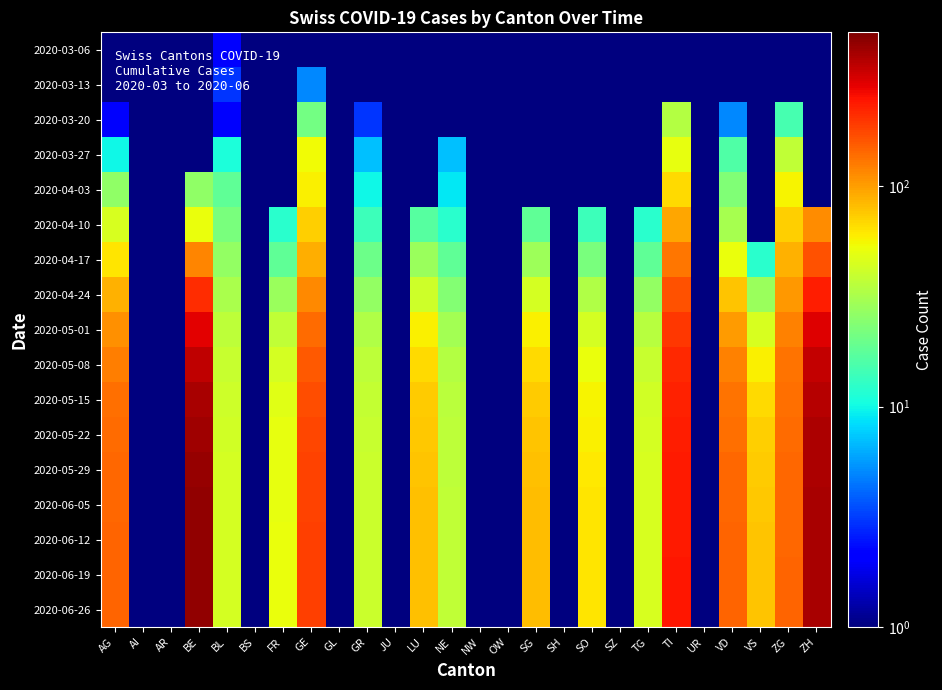

Reading left to right, transcribe all the data shown in this chart.

2020-03-06: AG=0.5	AI=0.5	AR=0.5	BE=0.5	BL=2.0	BS=0.5	FR=0.5	GE=0.5	GL=0.5	GR=0.5	JU=0.5	LU=0.5	NE=0.5	NW=0.5	OW=0.5	SG=0.5	SH=0.5	SO=0.5	SZ=0.5	TG=0.5	TI=0.5	UR=0.5	VD=0.5	VS=0.5	ZG=0.5	ZH=0.5
2020-03-13: AG=0.5	AI=0.5	AR=0.5	BE=0.5	BL=3.0	BS=0.5	FR=0.5	GE=5.0	GL=0.5	GR=0.5	JU=0.5	LU=0.5	NE=0.5	NW=0.5	OW=0.5	SG=0.5	SH=0.5	SO=0.5	SZ=0.5	TG=0.5	TI=0.5	UR=0.5	VD=1.0	VS=0.5	ZG=0.5	ZH=0.5
2020-03-20: AG=2.0	AI=0.5	AR=0.5	BE=0.5	BL=2.0	BS=0.5	FR=0.5	GE=21.0	GL=0.5	GR=3.0	JU=0.5	LU=0.5	NE=0.5	NW=0.5	OW=0.5	SG=0.5	SH=0.5	SO=0.5	SZ=0.5	TG=0.5	TI=34.0	UR=0.5	VD=5.0	VS=0.5	ZG=15.0	ZH=0.5
2020-03-27: AG=10.0	AI=0.5	AR=0.5	BE=0.5	BL=11.0	BS=0.5	FR=0.5	GE=54.0	GL=0.5	GR=7.0	JU=0.5	LU=0.5	NE=7.0	NW=0.5	OW=0.5	SG=0.5	SH=0.5	SO=0.5	SZ=0.5	TG=0.5	TI=51.0	UR=0.5	VD=16.0	VS=0.5	ZG=38.0	ZH=0.5
2020-04-03: AG=26.0	AI=0.5	AR=0.5	BE=26.0	BL=18.0	BS=0.5	FR=0.5	GE=58.0	GL=0.5	GR=10.0	JU=0.5	LU=0.5	NE=9.0	NW=0.5	OW=0.5	SG=0.5	SH=0.5	SO=0.5	SZ=0.5	TG=0.5	TI=67.0	UR=0.5	VD=23.0	VS=0.5	ZG=57.0	ZH=0.5
2020-04-10: AG=45.0	AI=0.5	AR=0.5	BE=52.0	BL=22.0	BS=0.5	FR=12.0	GE=72.0	GL=0.5	GR=14.0	JU=0.5	LU=17.0	NE=12.0	NW=0.5	OW=0.5	SG=18.0	SH=0.5	SO=14.0	SZ=0.5	TG=12.0	TI=95.0	UR=0.5	VD=31.0	VS=0.5	ZG=72.0	ZH=112.0
2020-04-17: AG=62.0	AI=0.5	AR=0.5	BE=118.0	BL=27.0	BS=0.5	FR=18.0	GE=90.0	GL=0.5	GR=20.0	JU=0.5	LU=28.0	NE=18.0	NW=0.5	OW=0.5	SG=29.0	SH=0.5	SO=22.0	SZ=0.5	TG=18.0	TI=130.0	UR=0.5	VD=52.0	VS=12.0	ZG=89.0	ZH=165.0
2020-04-24: AG=88.0	AI=0.5	AR=0.5	BE=210.0	BL=32.0	BS=0.5	FR=28.0	GE=115.0	GL=0.5	GR=27.0	JU=0.5	LU=42.0	NE=24.0	NW=0.5	OW=0.5	SG=44.0	SH=0.5	SO=33.0	SZ=0.5	TG=27.0	TI=165.0	UR=0.5	VD=78.0	VS=28.0	ZG=105.0	ZH=230.0
2020-05-01: AG=110.0	AI=0.5	AR=0.5	BE=290.0	BL=37.0	BS=0.5	FR=38.0	GE=140.0	GL=0.5	GR=33.0	JU=0.5	LU=58.0	NE=30.0	NW=0.5	OW=0.5	SG=58.0	SH=0.5	SO=44.0	SZ=0.5	TG=35.0	TI=195.0	UR=0.5	VD=103.0	VS=45.0	ZG=122.0	ZH=295.0
2020-05-08: AG=125.0	AI=0.5	AR=0.5	BE=350.0	BL=40.0	BS=0.5	FR=44.0	GE=158.0	GL=0.5	GR=37.0	JU=0.5	LU=68.0	NE=34.0	NW=0.5	OW=0.5	SG=68.0	SH=0.5	SO=52.0	SZ=0.5	TG=40.0	TI=215.0	UR=0.5	VD=120.0	VS=58.0	ZG=132.0	ZH=340.0
2020-05-15: AG=135.0	AI=0.5	AR=0.5	BE=395.0	BL=42.0	BS=0.5	FR=48.0	GE=170.0	GL=0.5	GR=39.0	JU=0.5	LU=74.0	NE=36.0	NW=0.5	OW=0.5	SG=74.0	SH=0.5	SO=57.0	SZ=0.5	TG=43.0	TI=228.0	UR=0.5	VD=132.0	VS=67.0	ZG=138.0	ZH=370.0
2020-05-22: AG=140.0	AI=0.5	AR=0.5	BE=420.0	BL=43.0	BS=0.5	FR=50.0	GE=178.0	GL=0.5	GR=40.0	JU=0.5	LU=77.0	NE=37.0	NW=0.5	OW=0.5	SG=78.0	SH=0.5	SO=59.0	SZ=0.5	TG=44.0	TI=234.0	UR=0.5	VD=138.0	VS=72.0	ZG=141.0	ZH=385.0
2020-05-29: AG=143.0	AI=0.5	AR=0.5	BE=435.0	BL=44.0	BS=0.5	FR=51.0	GE=182.0	GL=0.5	GR=41.0	JU=0.5	LU=79.0	NE=37.0	NW=0.5	OW=0.5	SG=80.0	SH=0.5	SO=61.0	SZ=0.5	TG=45.0	TI=238.0	UR=0.5	VD=142.0	VS=75.0	ZG=143.0	ZH=392.0
2020-06-05: AG=144.0	AI=0.5	AR=0.5	BE=443.0	BL=44.0	BS=0.5	FR=51.0	GE=184.0	GL=0.5	GR=41.0	JU=0.5	LU=80.0	NE=38.0	NW=0.5	OW=0.5	SG=81.0	SH=0.5	SO=62.0	SZ=0.5	TG=45.0	TI=240.0	UR=0.5	VD=144.0	VS=77.0	ZG=144.0	ZH=396.0
2020-06-12: AG=145.0	AI=0.5	AR=0.5	BE=448.0	BL=44.0	BS=0.5	FR=52.0	GE=185.0	GL=0.5	GR=41.0	JU=0.5	LU=80.0	NE=38.0	NW=0.5	OW=0.5	SG=82.0	SH=0.5	SO=62.0	SZ=0.5	TG=45.0	TI=241.0	UR=0.5	VD=145.0	VS=78.0	ZG=144.0	ZH=398.0
2020-06-19: AG=145.0	AI=0.5	AR=0.5	BE=450.0	BL=44.0	BS=0.5	FR=52.0	GE=186.0	GL=0.5	GR=41.0	JU=0.5	LU=80.0	NE=38.0	NW=0.5	OW=0.5	SG=82.0	SH=0.5	SO=62.0	SZ=0.5	TG=45.0	TI=242.0	UR=0.5	VD=146.0	VS=78.0	ZG=145.0	ZH=399.0
2020-06-26: AG=145.0	AI=0.5	AR=0.5	BE=451.0	BL=44.0	BS=0.5	FR=52.0	GE=186.0	GL=0.5	GR=41.0	JU=0.5	LU=80.0	NE=38.0	NW=0.5	OW=0.5	SG=82.0	SH=0.5	SO=62.0	SZ=0.5	TG=45.0	TI=242.0	UR=0.5	VD=146.0	VS=78.0	ZG=145.0	ZH=400.0